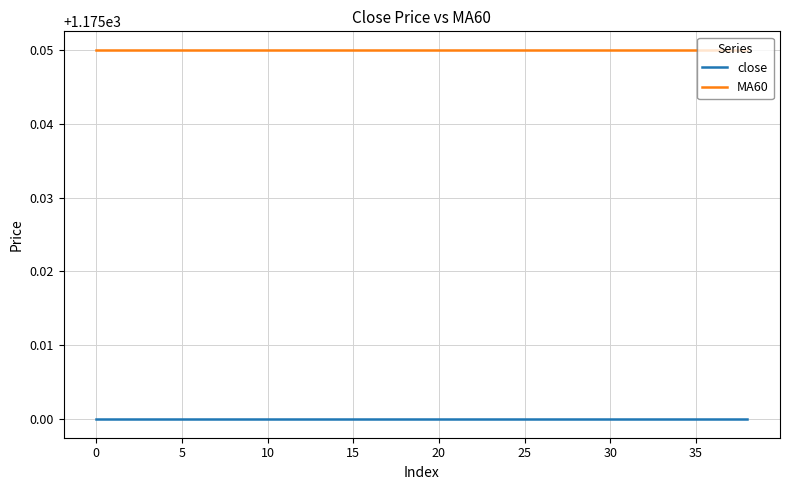

Which series has the largest total across all categories?

MA60